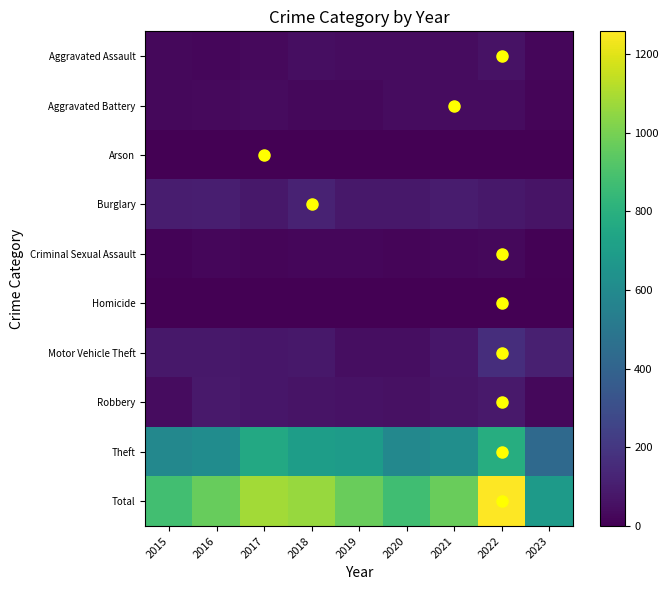

What is the greatest value displayed?

1258